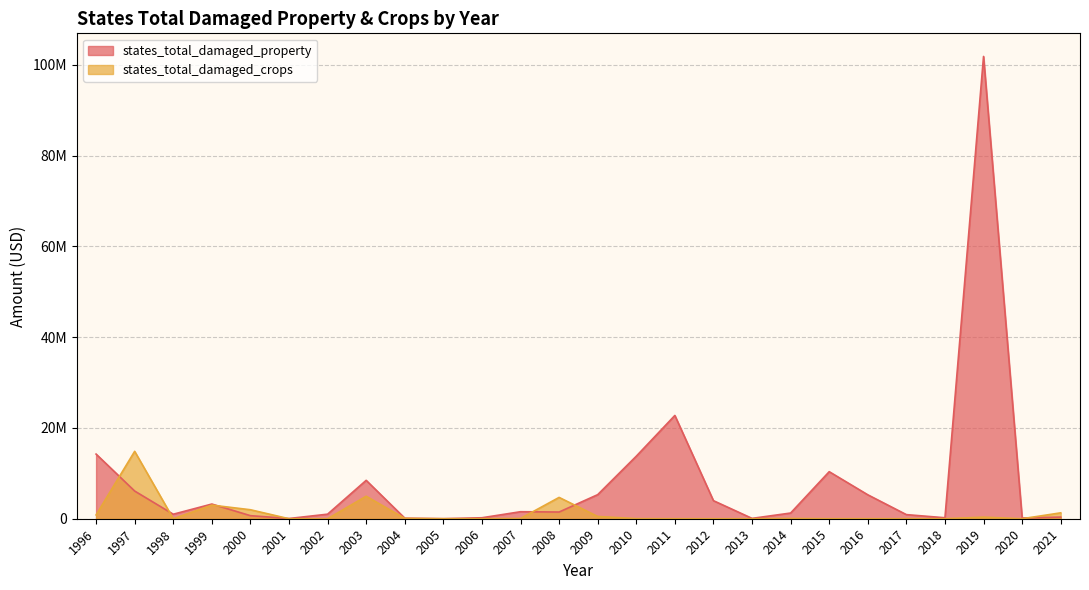

At how many categories does at least one series exceed 42380852?

1